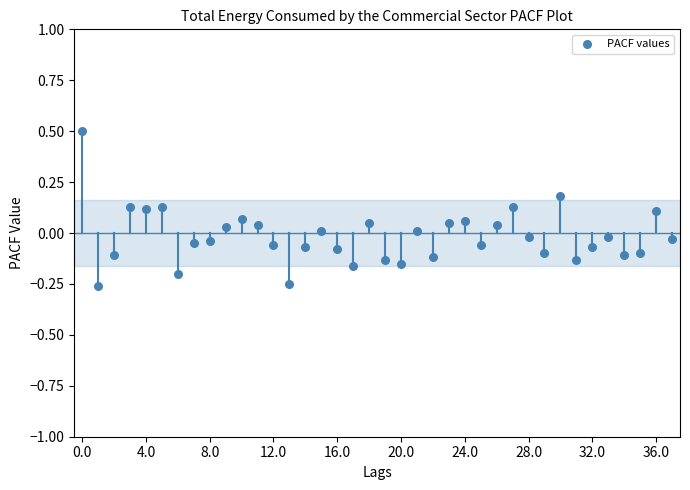

What is the range of Y values (max minus min)?

0.8